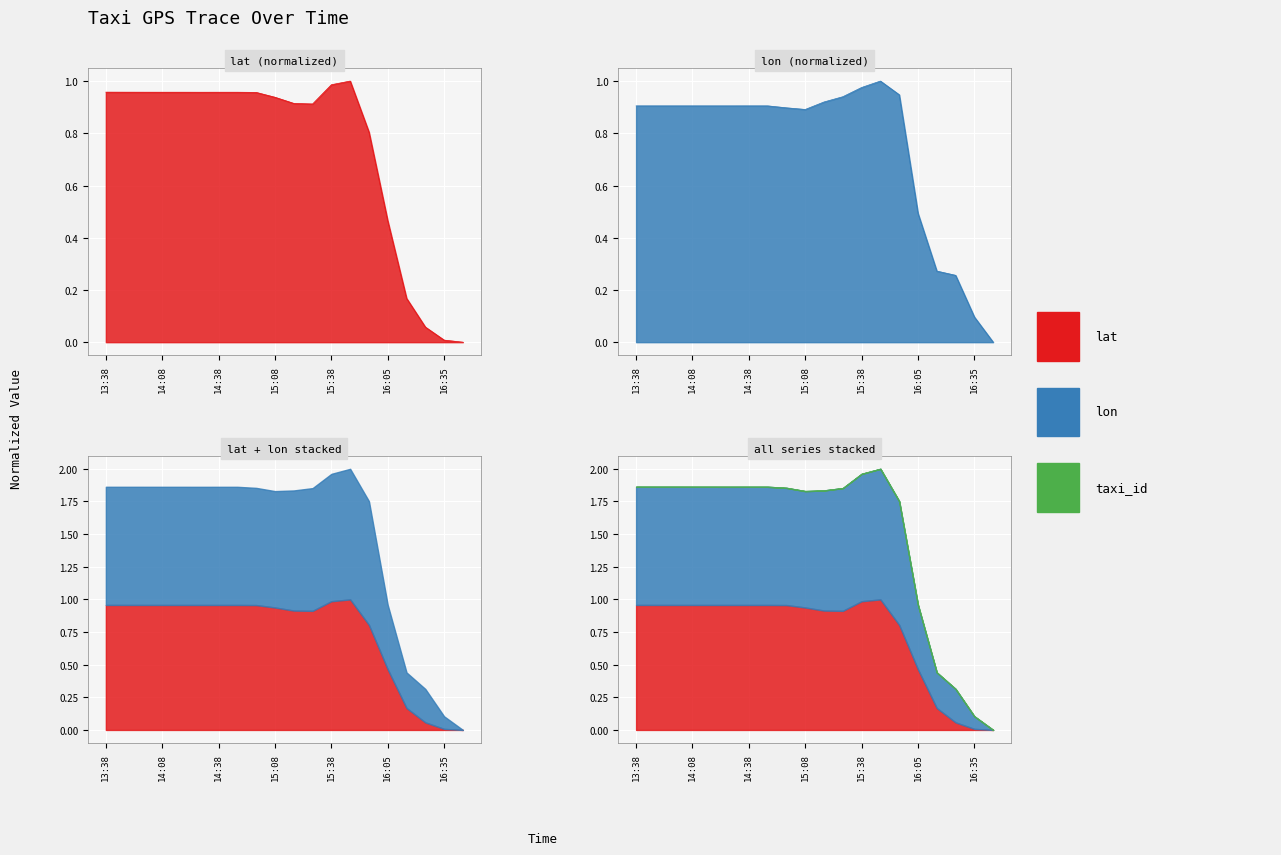

How many times do lat and lon cross each other?

3